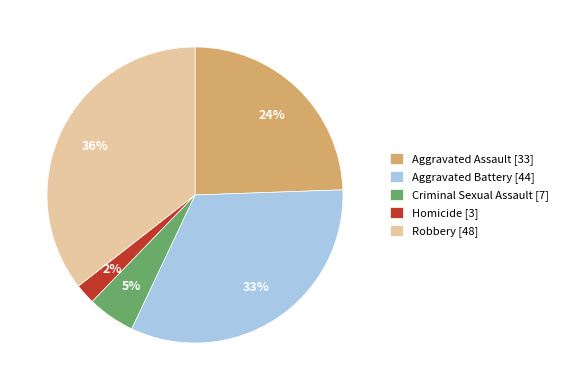

Which has a higher value, Aggravated Battery or Criminal Sexual Assault?

Aggravated Battery